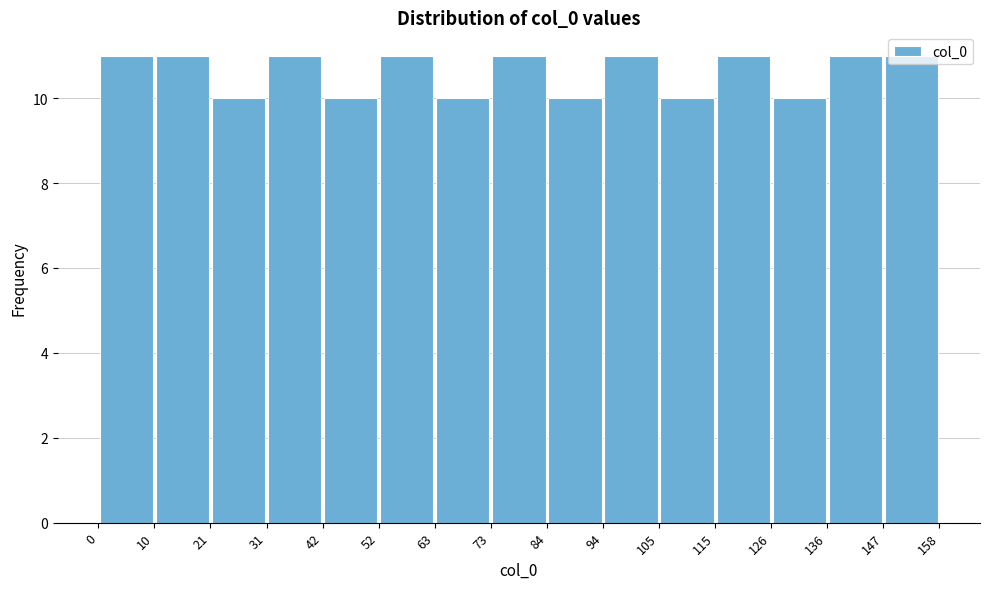

How tall is the bar that spans 31 to 42 on the x-axis? The values are not printed on the chart, so give them approximately, as read against the axis.

11